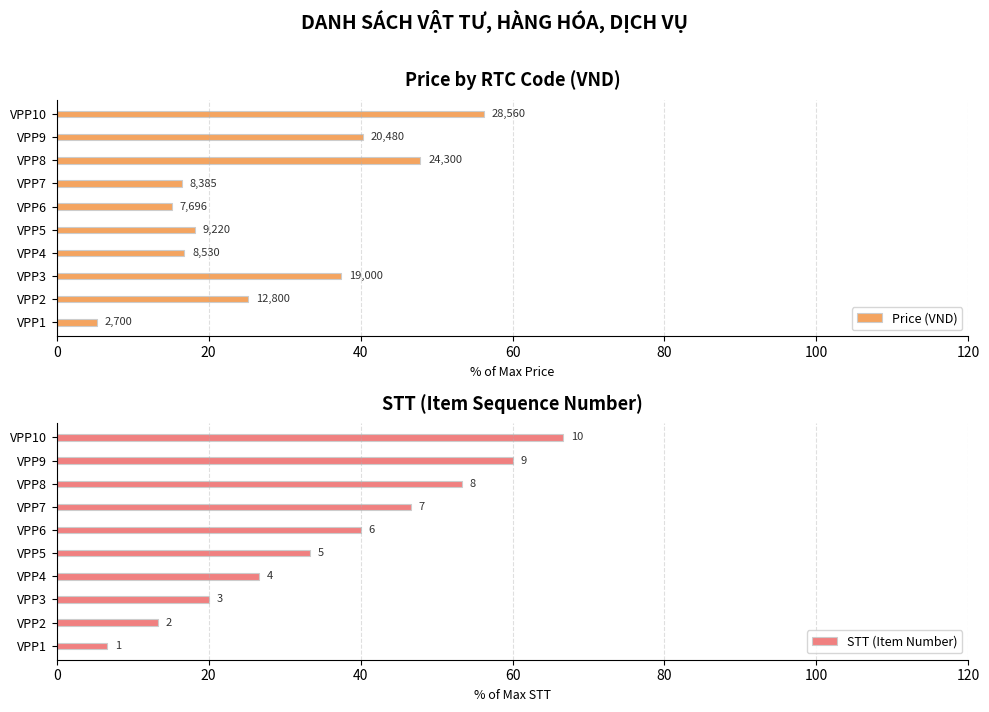

What is the spread (max minus min) of values at VPP4?

9.9